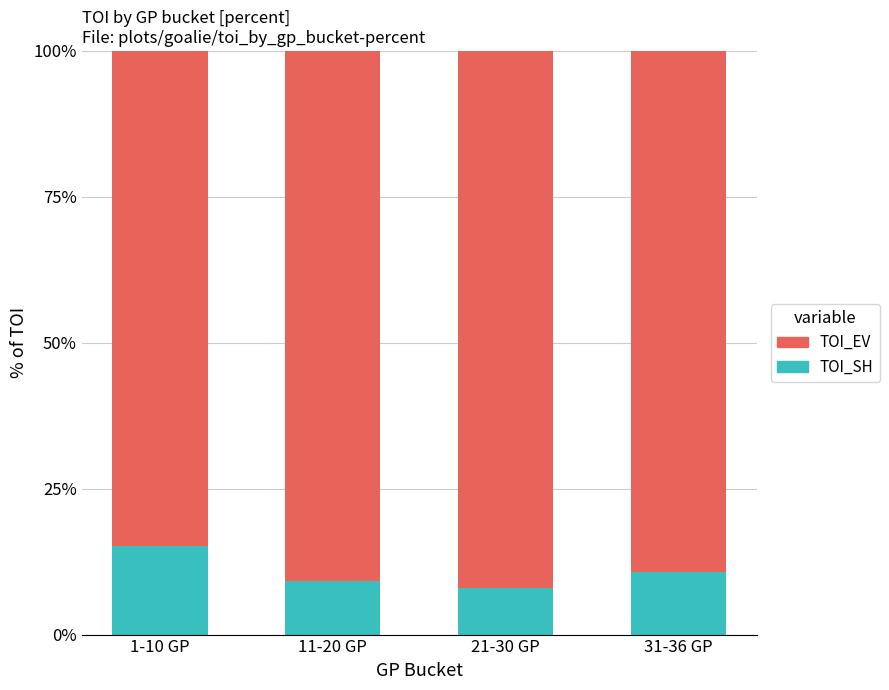

How many bars are there in total?

4